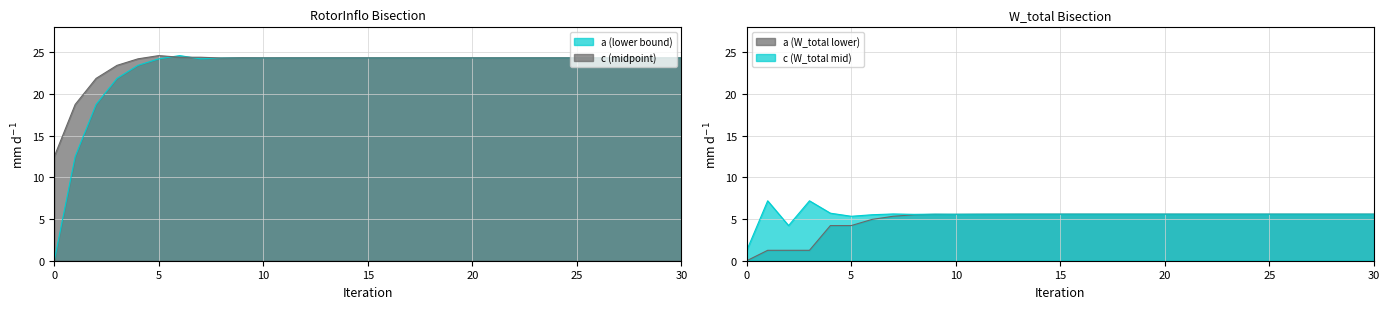

Read the Bisection_a value at 14.

24.3